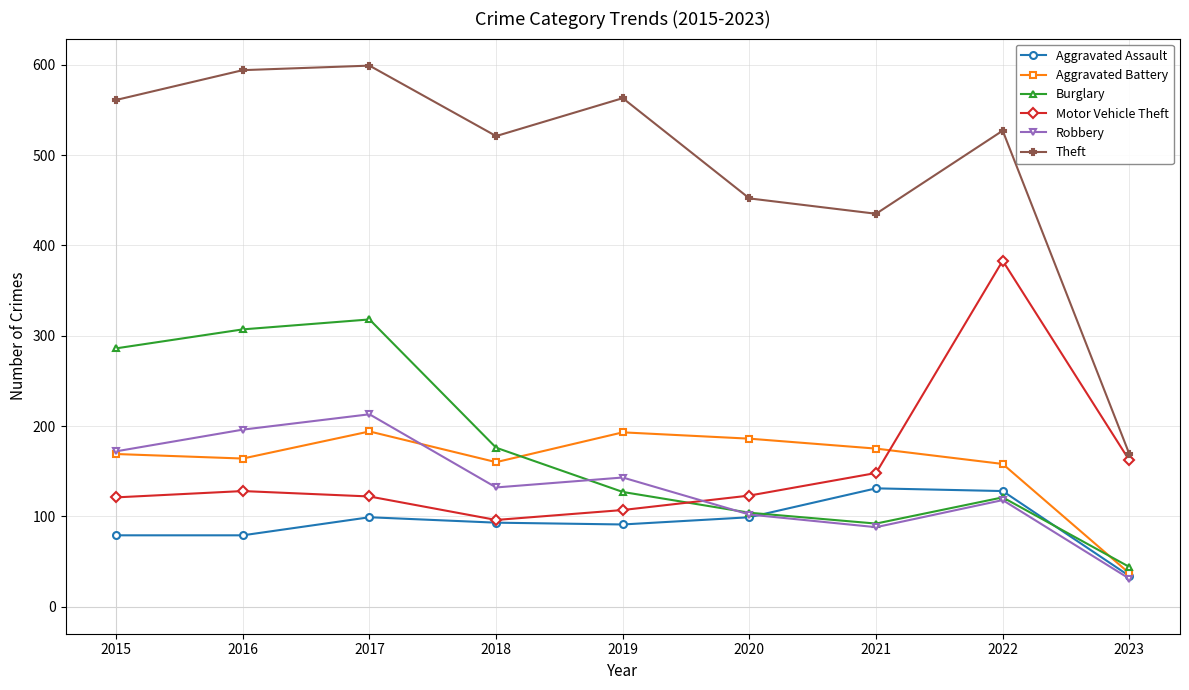

The Aggravated Assault series shows 47 at 2020. True or false?

False